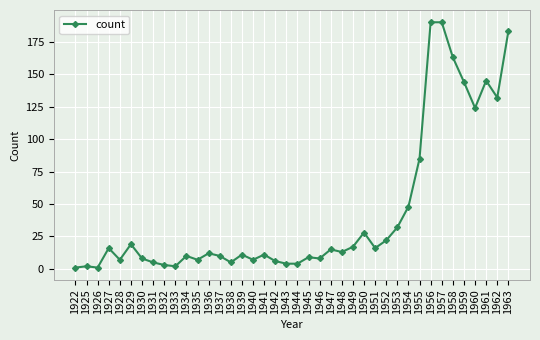

Reading right to left, what are all the values shown in this chart?

1963=183	1962=132	1961=145	1960=124	1959=144	1958=163	1957=190	1956=190	1955=85	1954=48	1953=32	1952=22	1951=16	1950=28	1949=17	1948=13	1947=15	1946=8	1945=9	1944=4	1943=4	1942=6	1941=11	1940=7	1939=11	1938=5	1937=10	1936=12	1935=7	1934=10	1933=2	1932=3	1931=5	1930=8	1929=19	1928=7	1927=16	1926=1	1925=2	1922=1